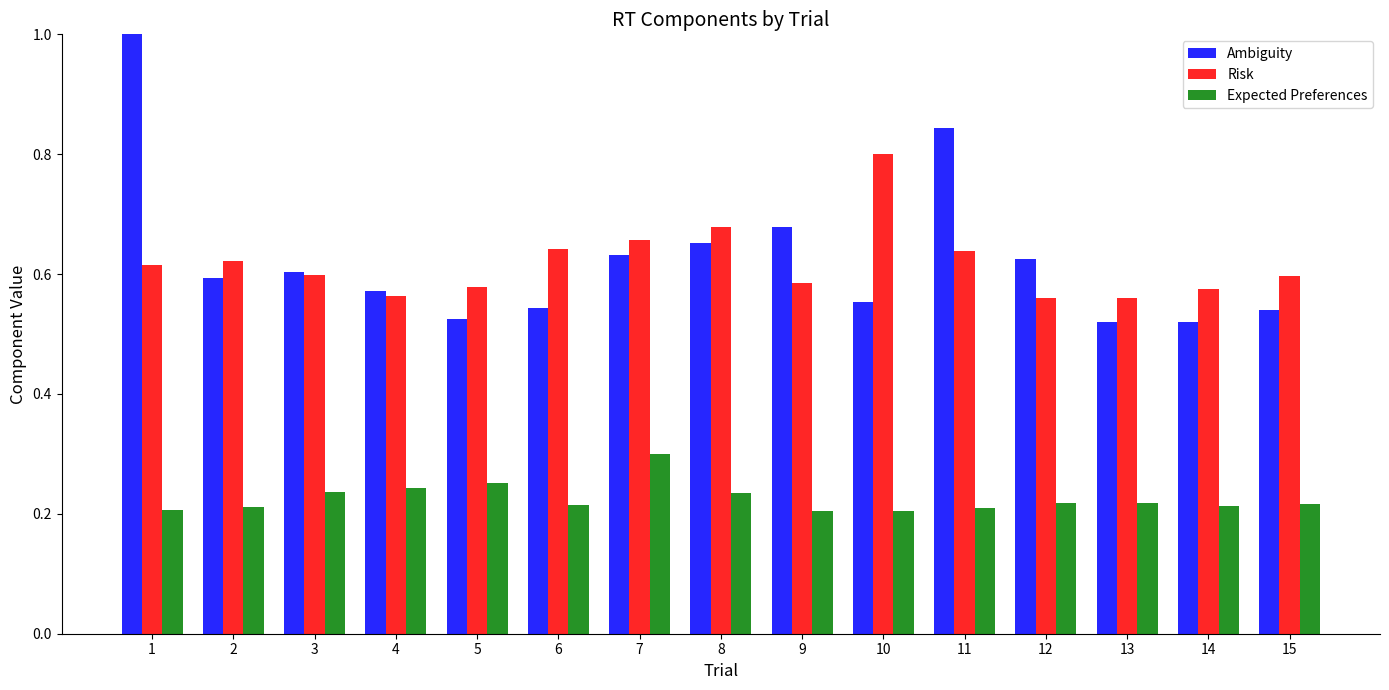

What are all the series names shown in the legend?

Ambiguity, Risk, Expected Preferences